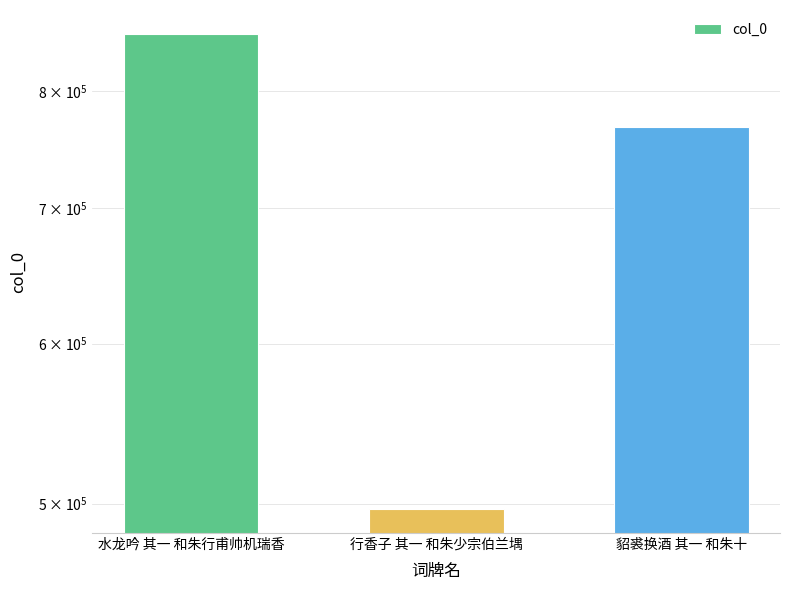

Reading left to right, what are all the values shown in this chart?

854217	496843	768423